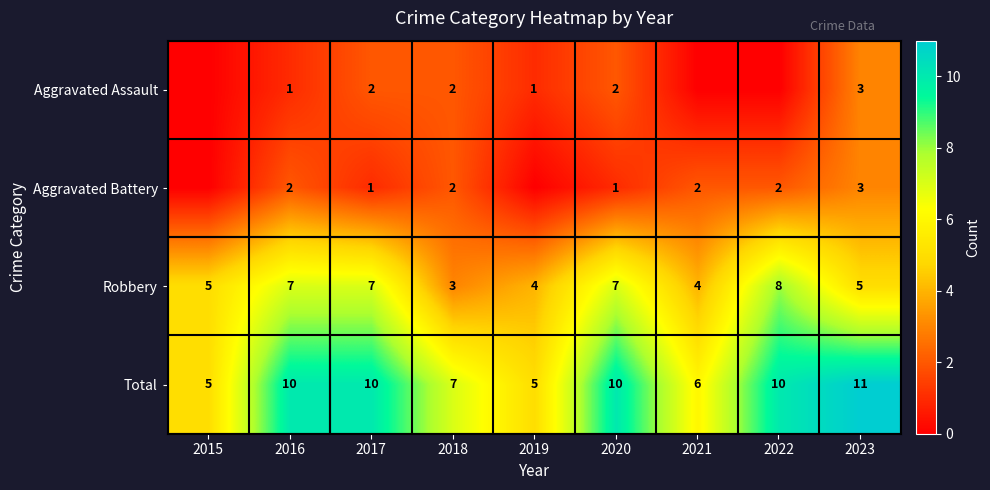

Count the Robbery values in the range 4 to 7.

7